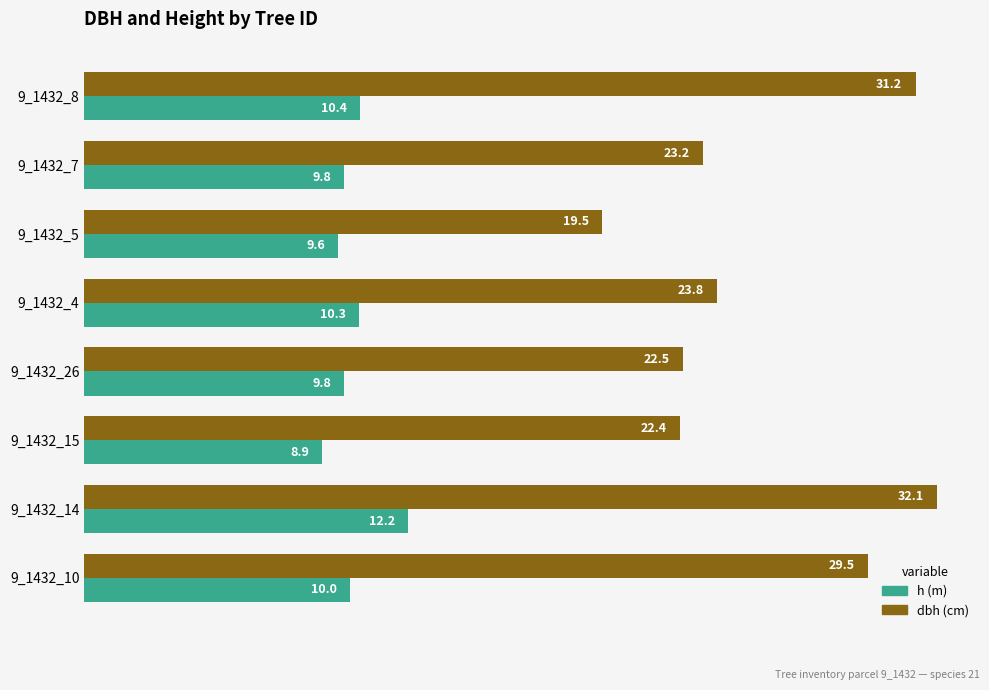

Which label corresponds to the largest value in the chart?

9_1432_14